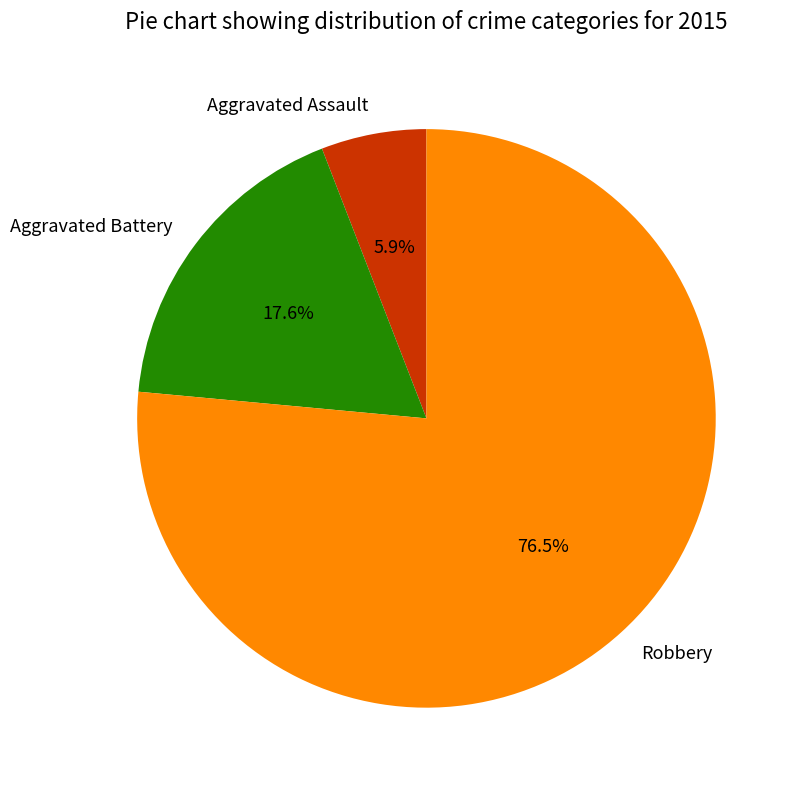

How many segments does this pie chart have?

3